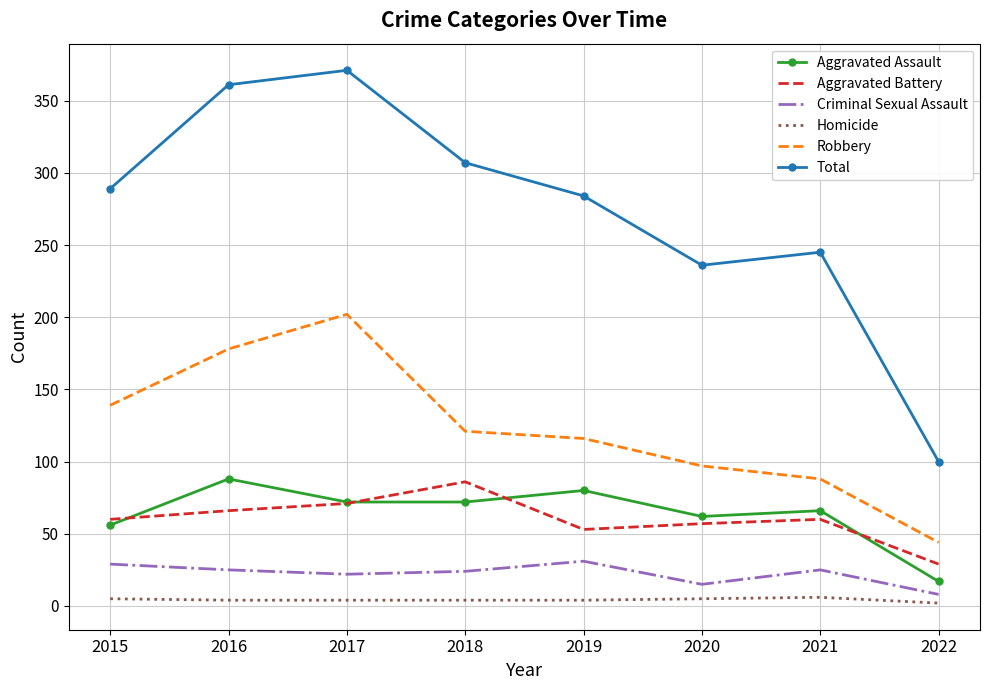

At 2021, list the series in order from largest to smallest.

Total, Robbery, Aggravated Assault, Aggravated Battery, Criminal Sexual Assault, Homicide